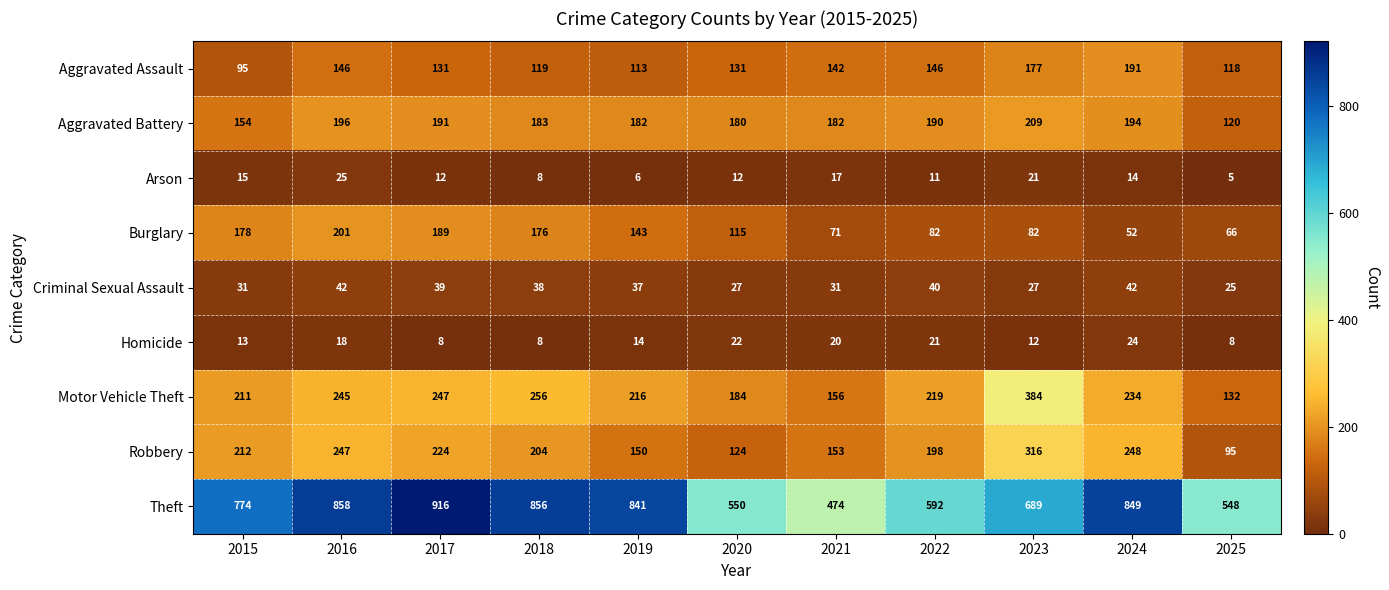

Rank the series by their maximum value, from lowest to highest.

Homicide, Arson, Criminal Sexual Assault, Aggravated Assault, Burglary, Aggravated Battery, Robbery, Motor Vehicle Theft, Theft